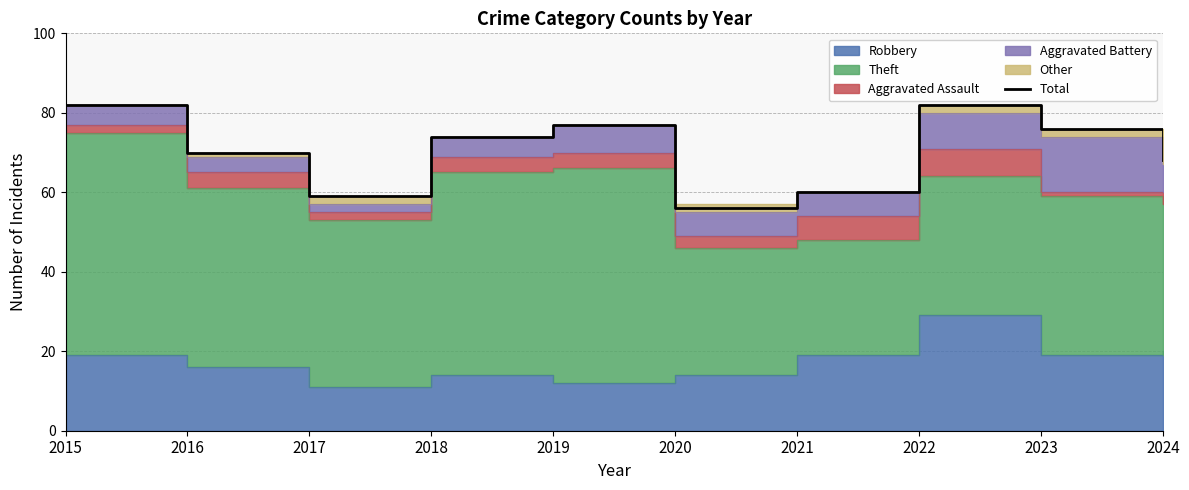

What is the value of the 10th point from the left?

68